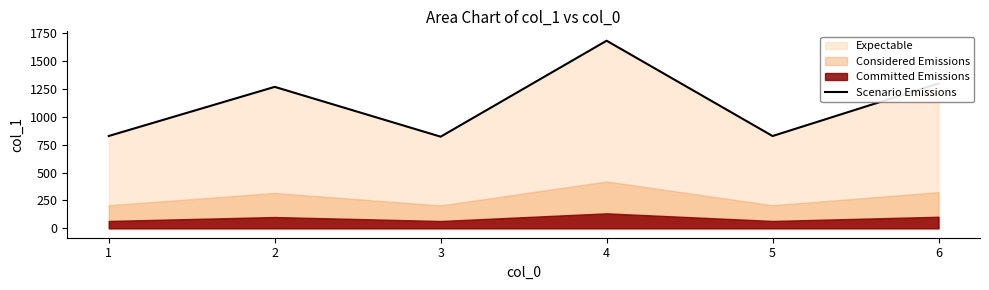

How many values are below 1270?

3